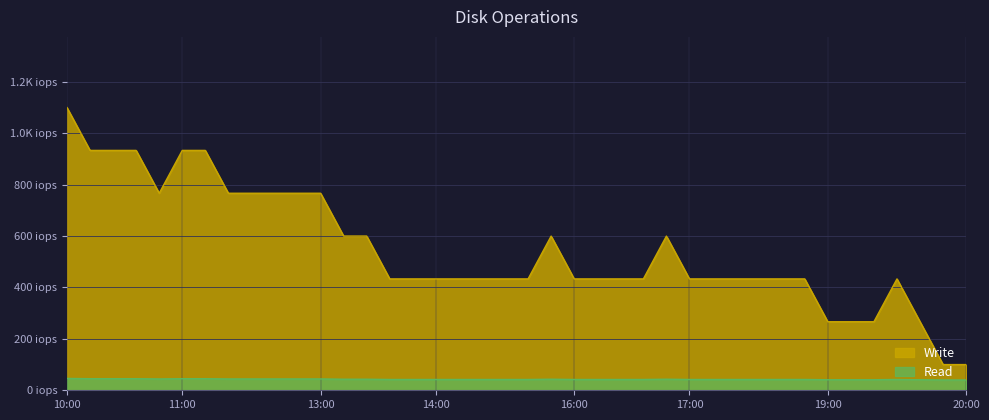

True or false: the data has more than 1 interior local peaks.

True